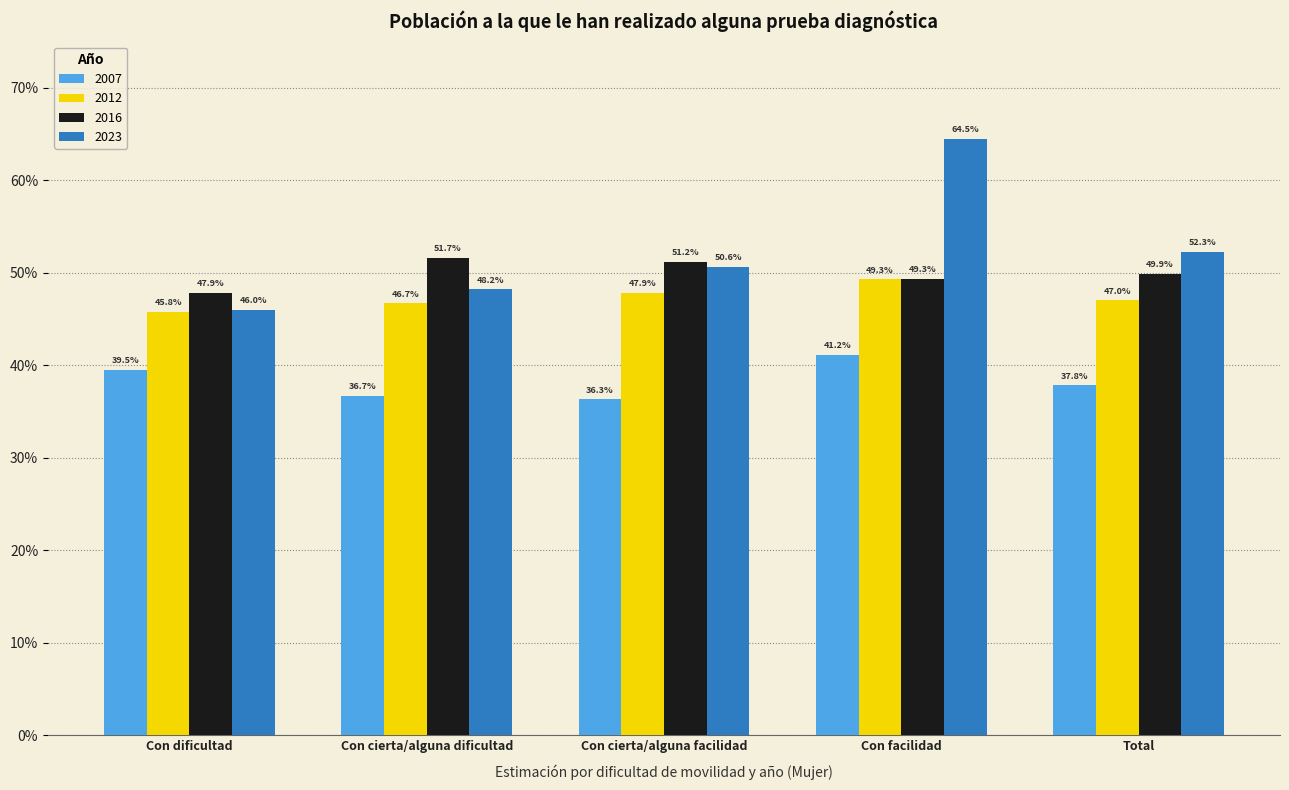

Between Con dificultad and Con facilidad, which series saw the biggest shift?

2023